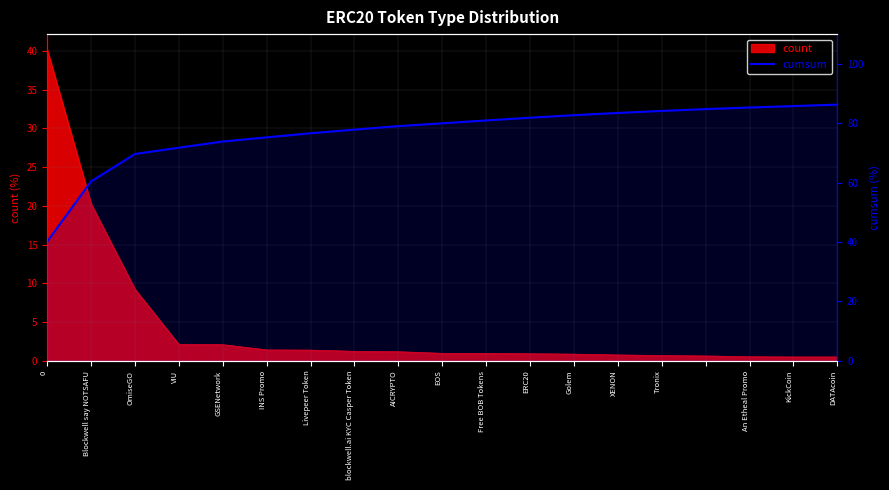

What is the difference between the second highest and minimum values?

45.6